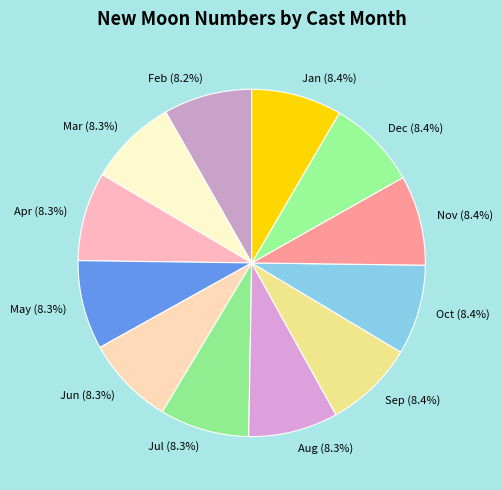

Approximately how many times larger is the value at Mar compared to Jan?

1.0